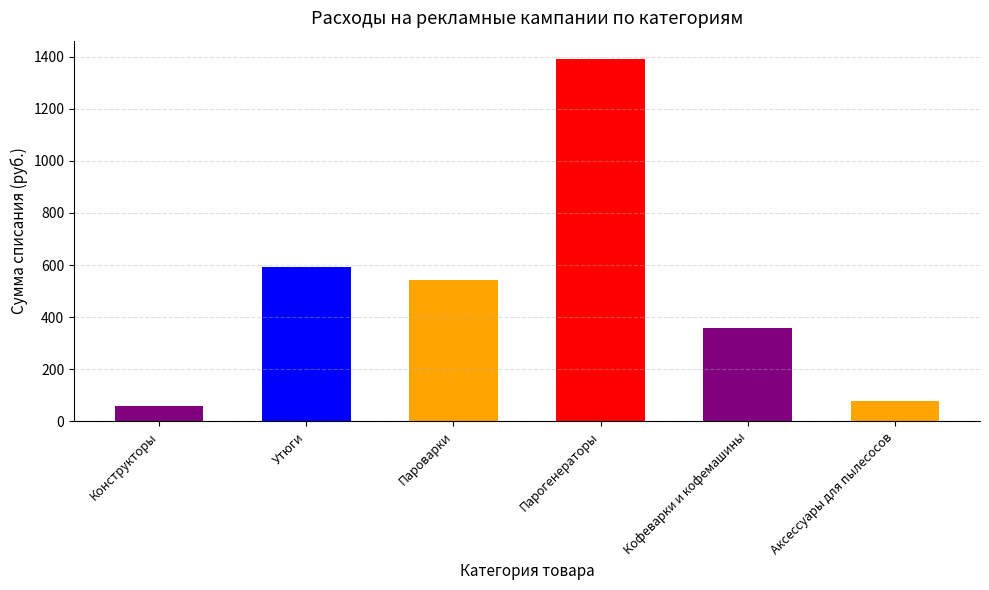

What is the ratio of the value at Утюги to the value at Парогенераторы?

0.4